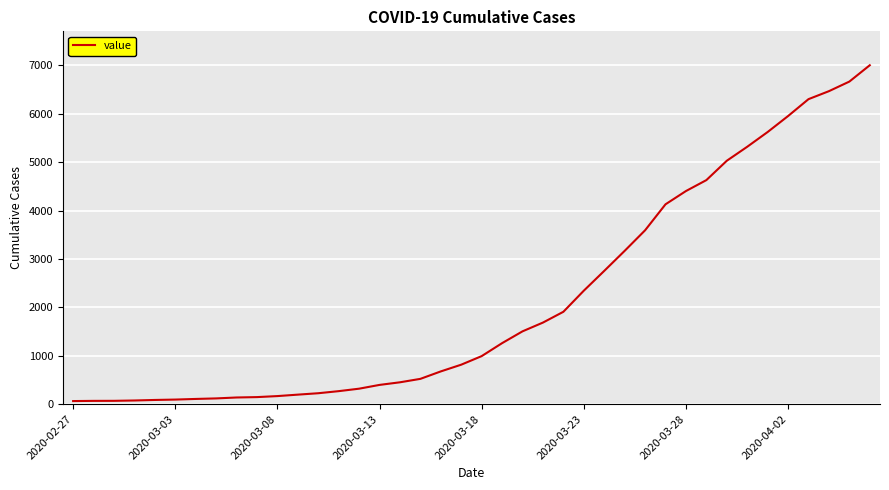

What is the maximum value shown in the chart?

7004